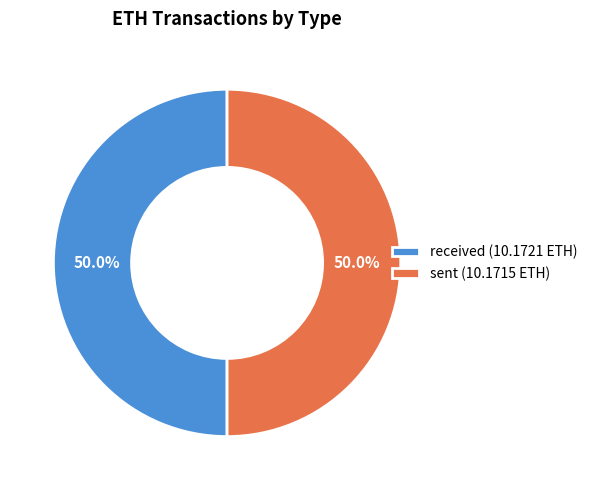

What is the ratio of the value at received (10.1721 ETH) to the value at sent (10.1715 ETH)?

1.0